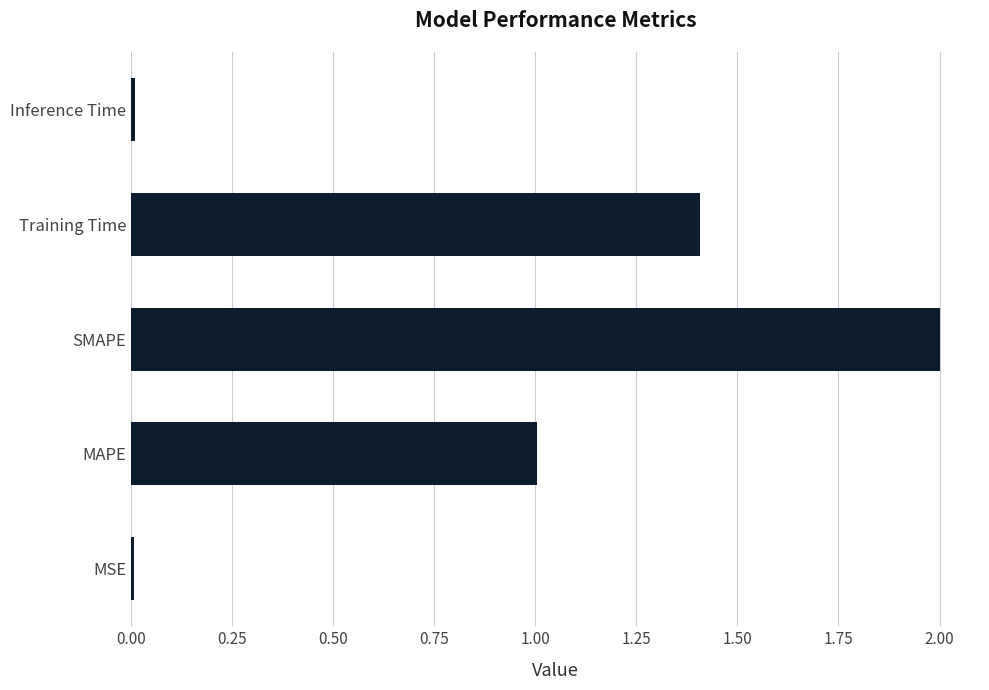

True or false: the data shows 1.4 at Training Time.

True